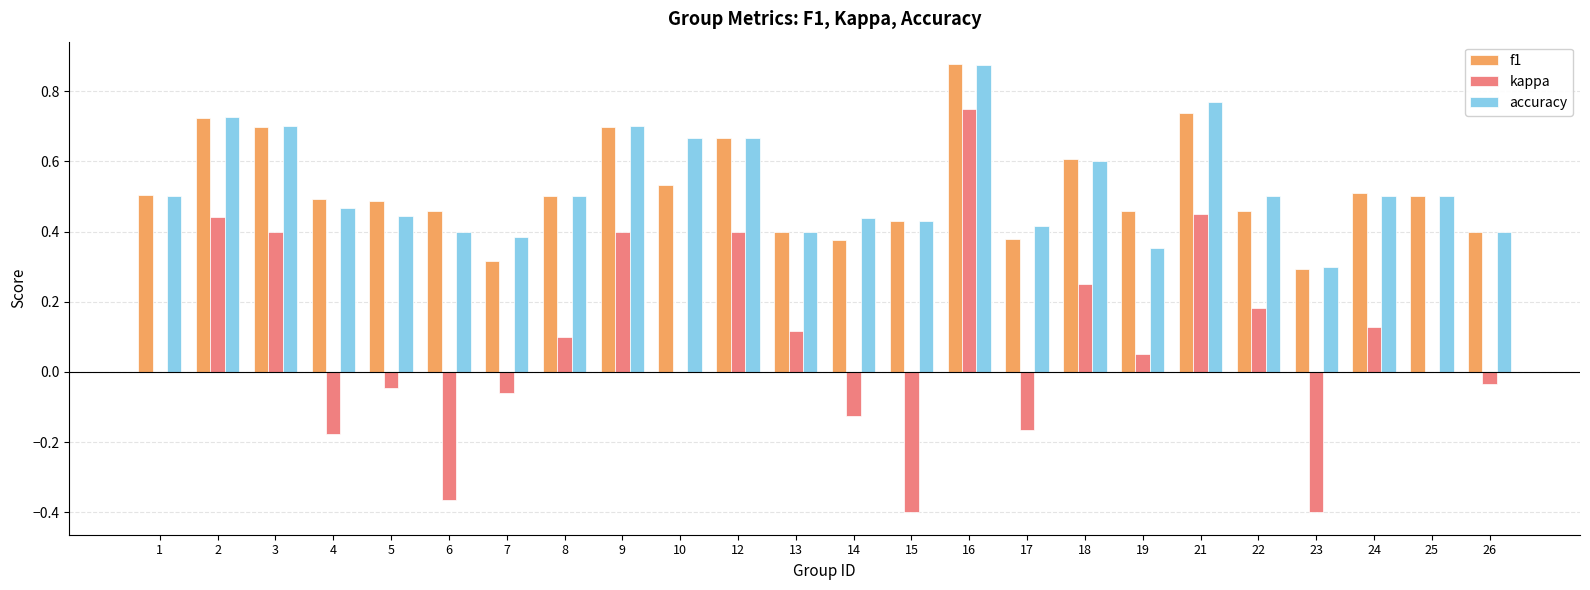

Between 12 and 19, which series saw the biggest shift?

kappa